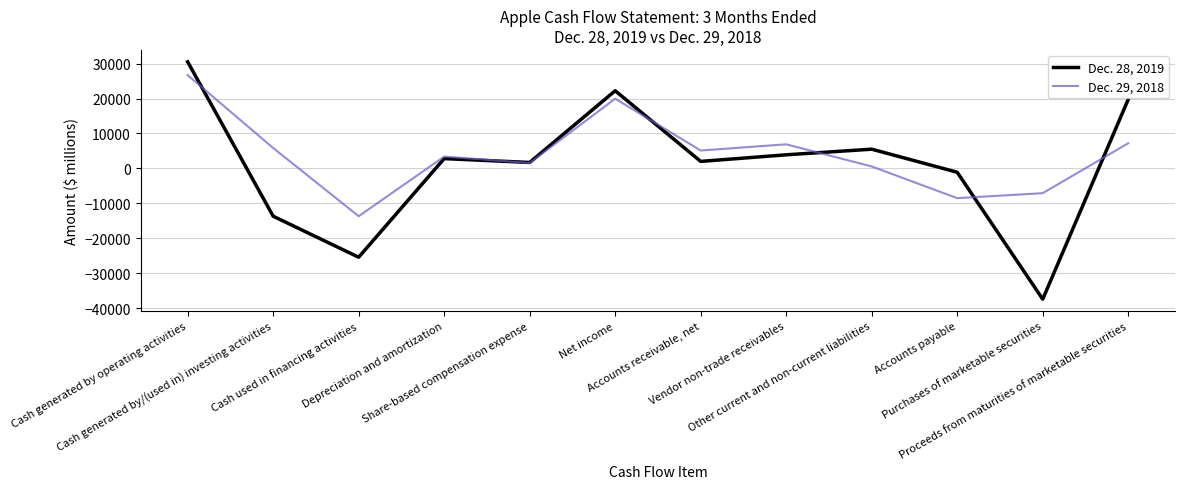

What are all the series names shown in the legend?

Dec. 28, 2019, Dec. 29, 2018